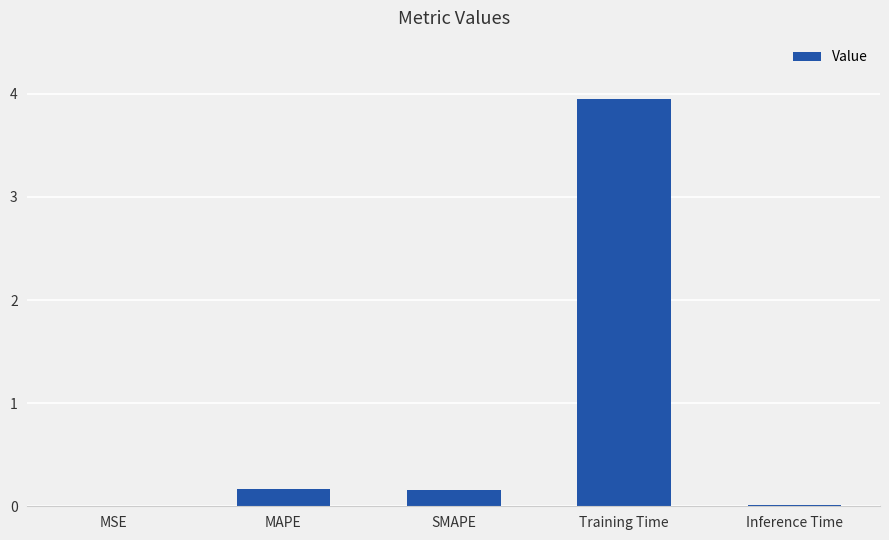

Is it true that the value at Inference Time is 0.0?

True